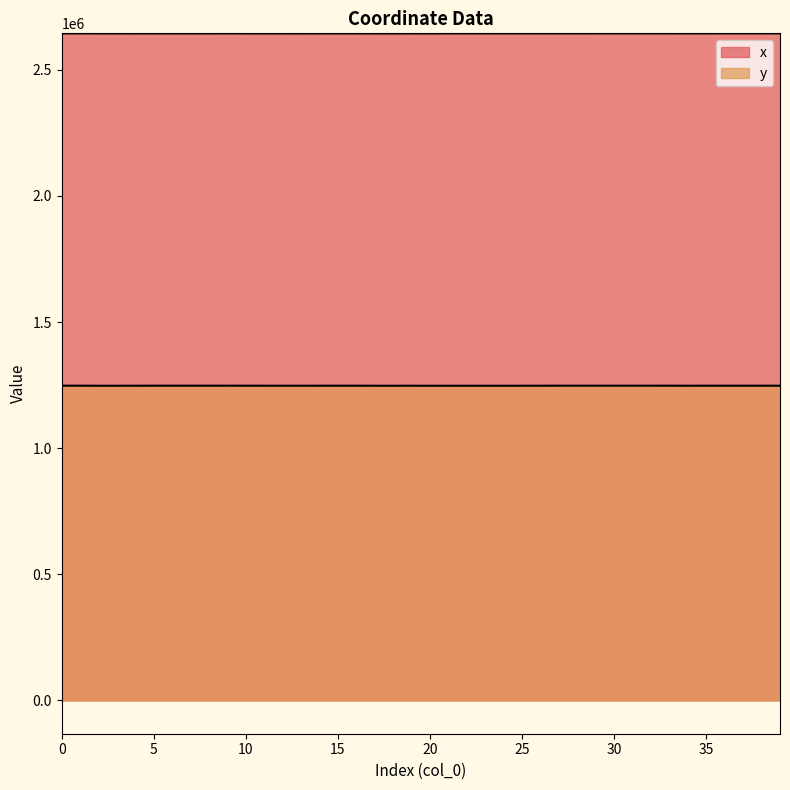

What is the total value across all series at 23?

3891646.8